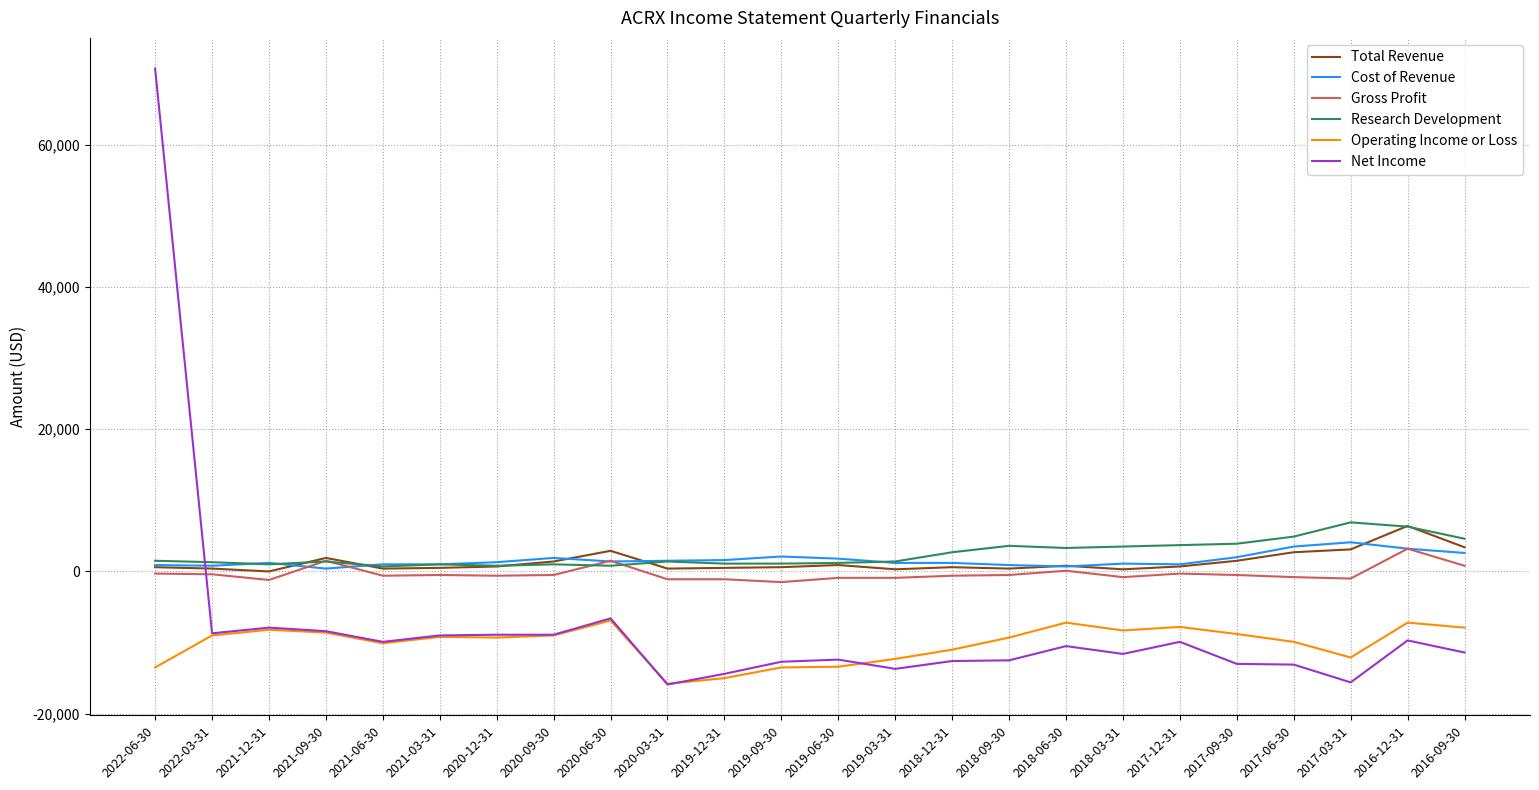

At which label is Net Income closest to 27400?

2020-06-30